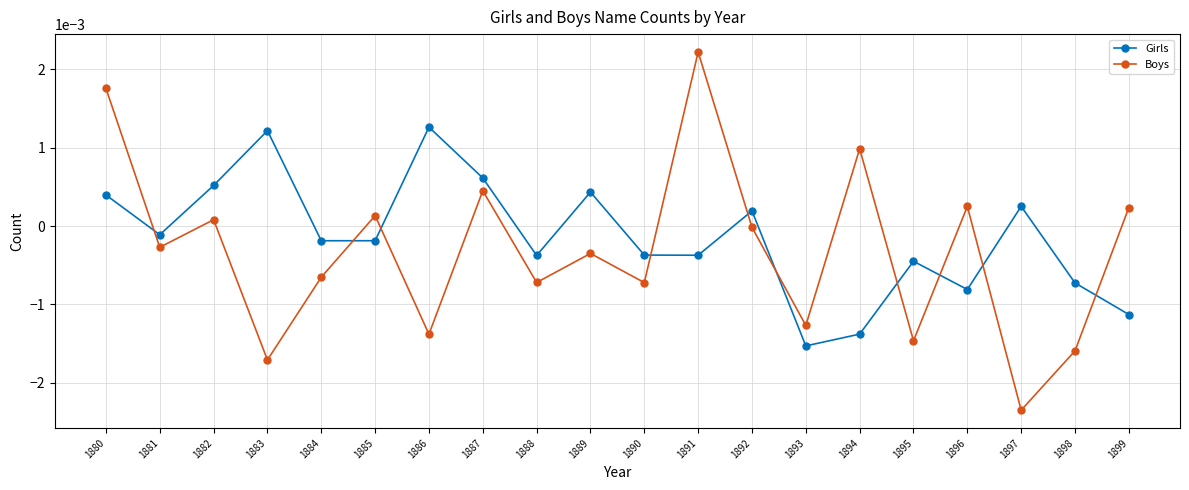

Where do Boys and Girls first cross each other?

1880 and 1881